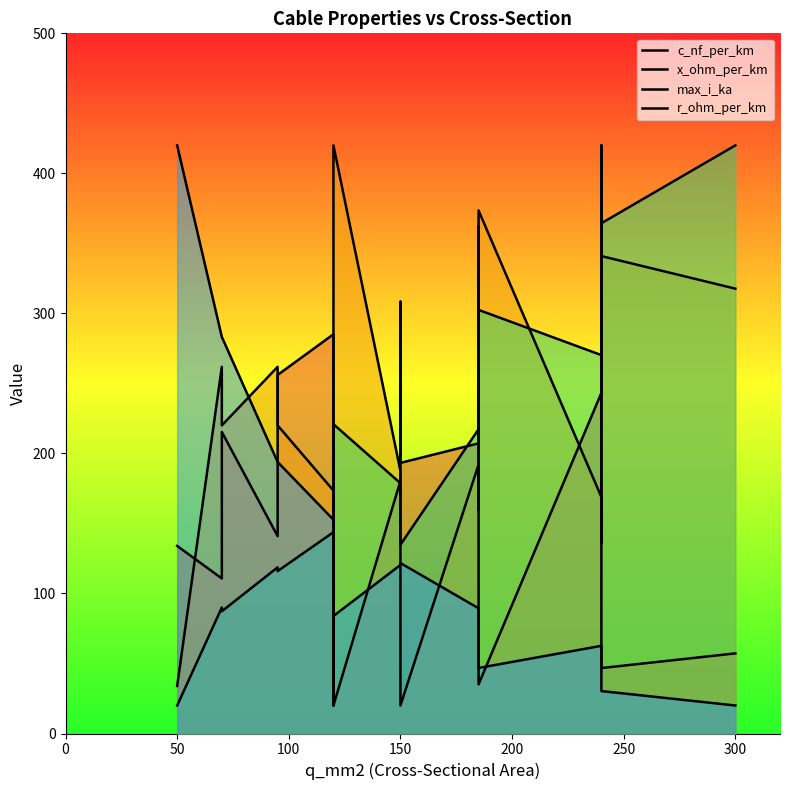

What is the average value of the max_i_ka series?

189.2